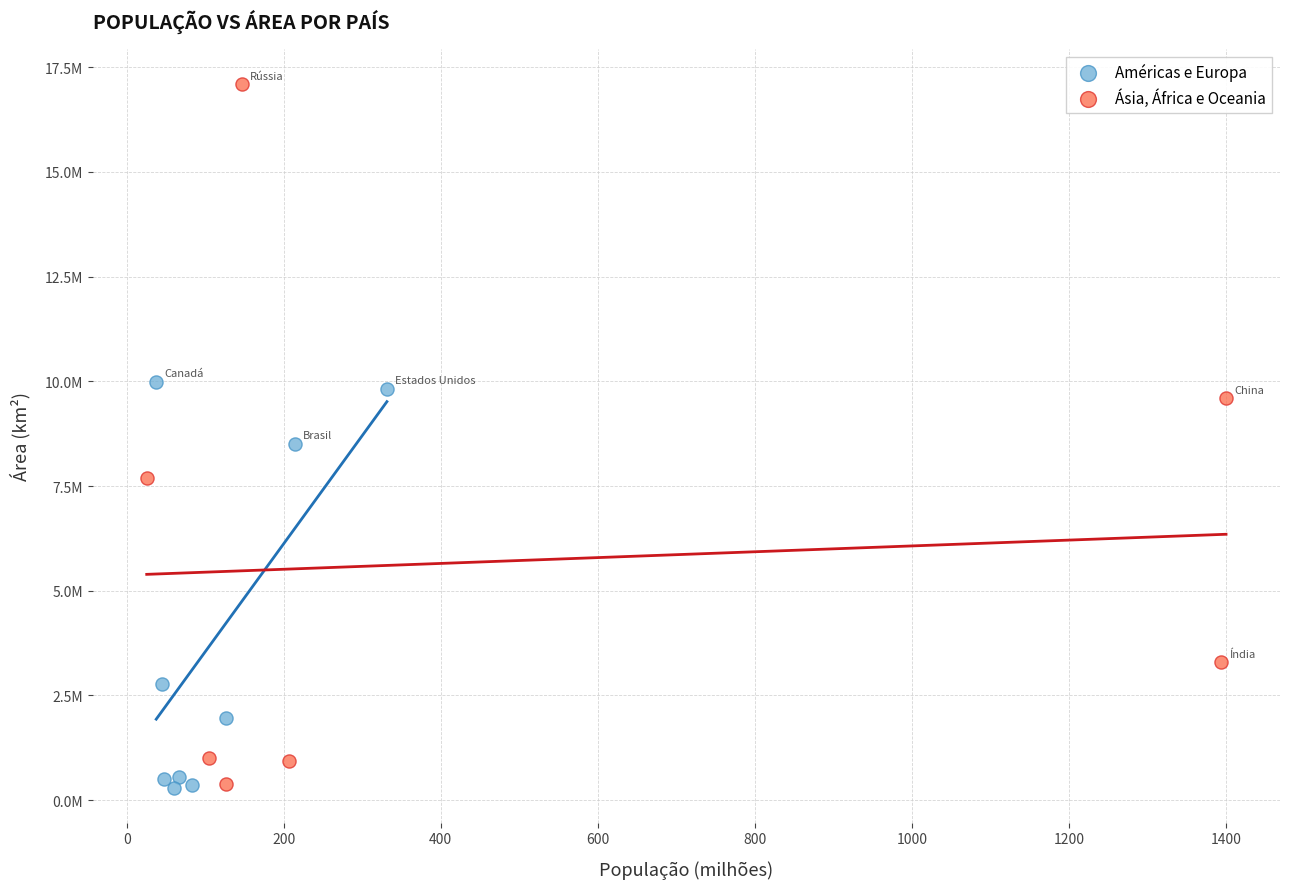

What are all the series names shown in the legend?

Américas e Europa, Ásia, África e Oceania